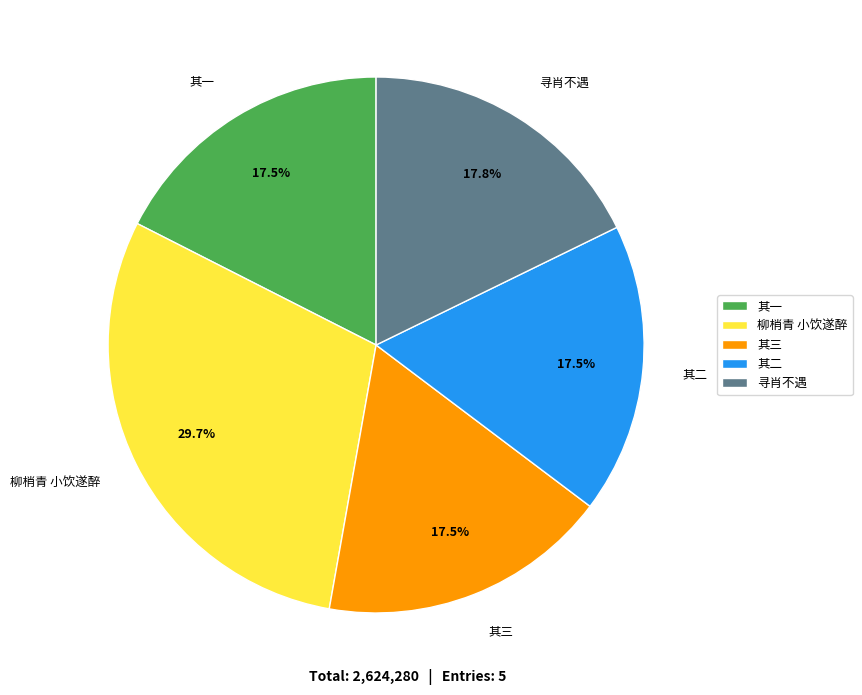

How many segments does this pie chart have?

5